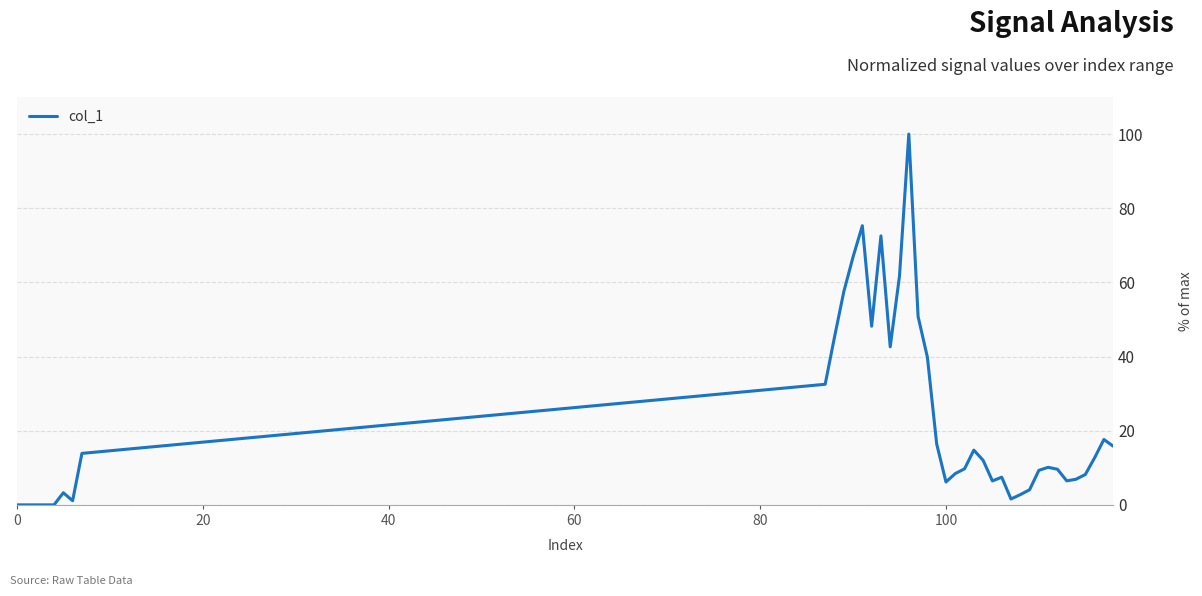

What is the maximum value shown in the chart?

100.0